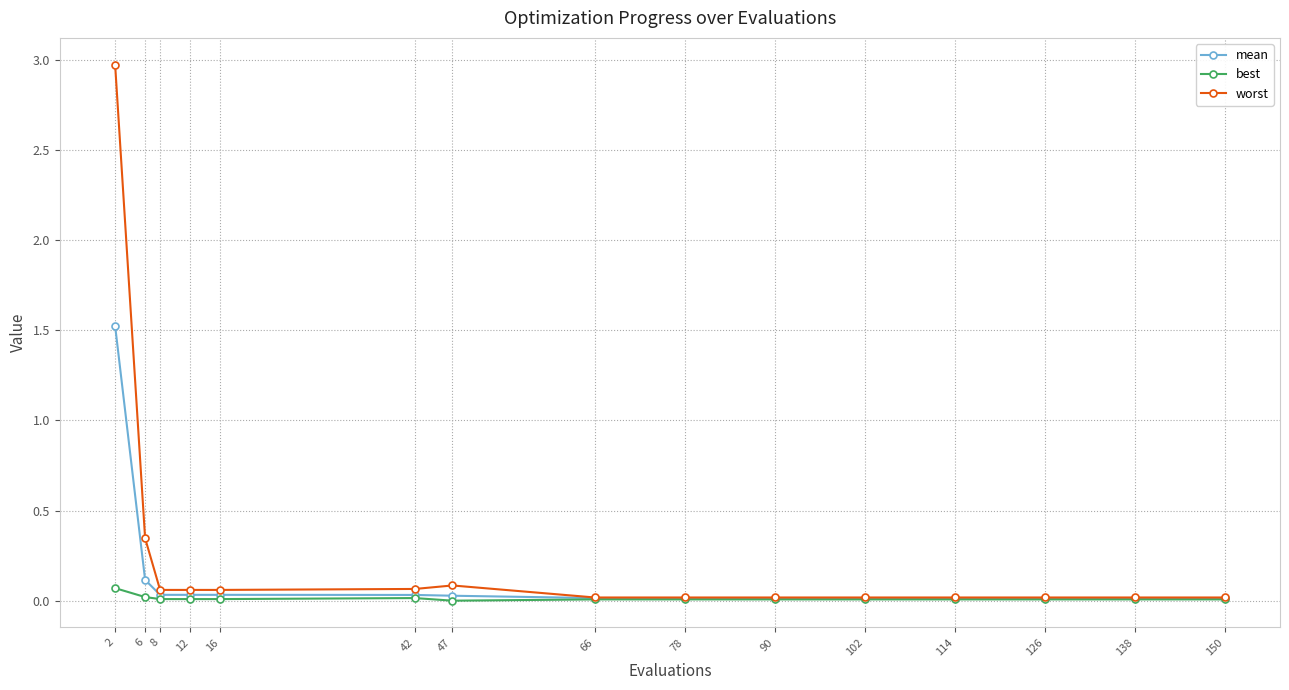

At which label is worst closest to 1?

6